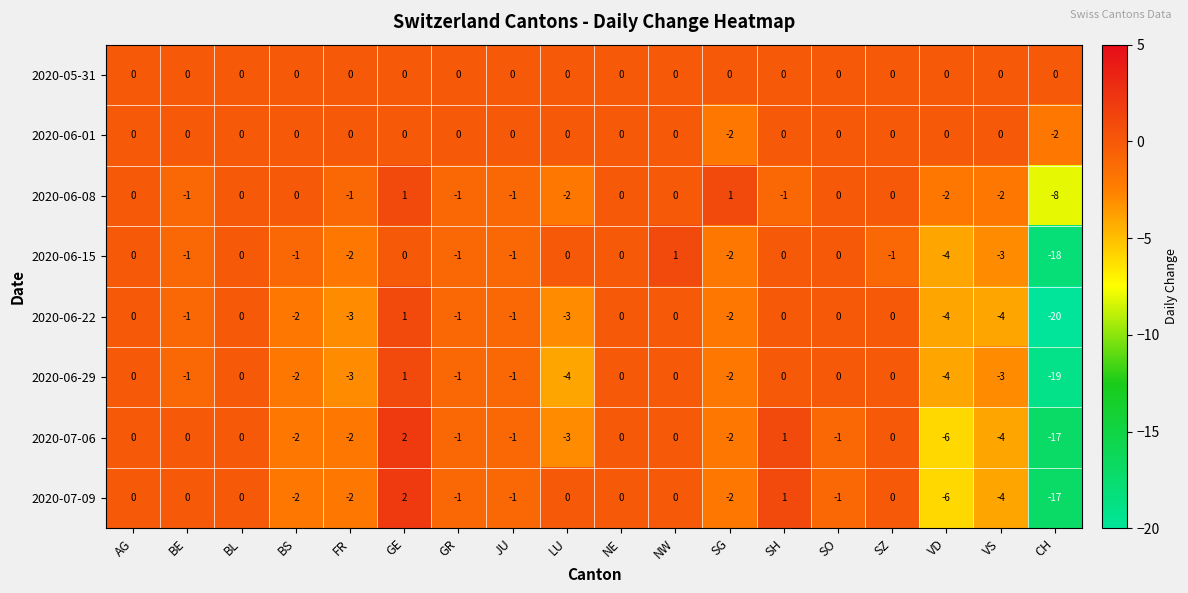

The 2020-07-09 series shows -3 at SG. True or false?

False